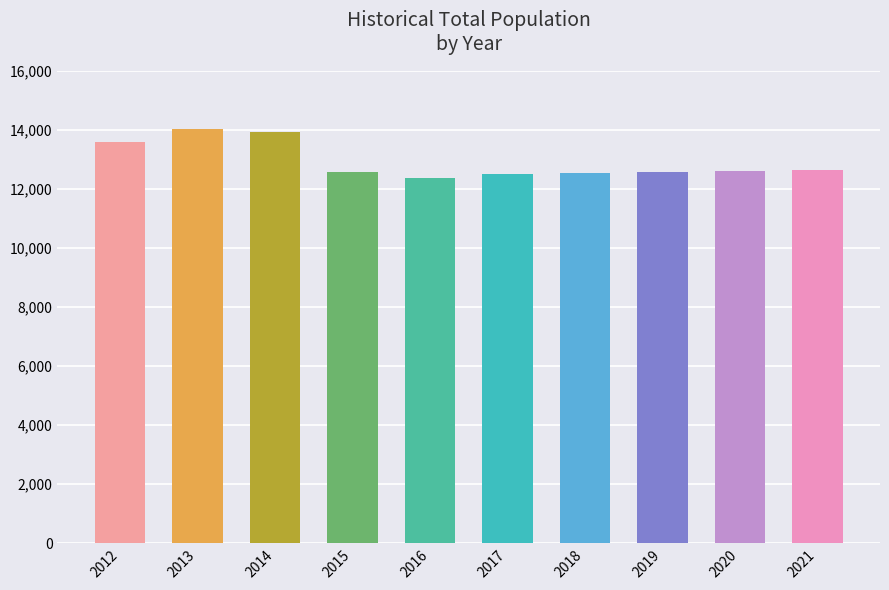

What is the maximum value shown in the chart?

14022